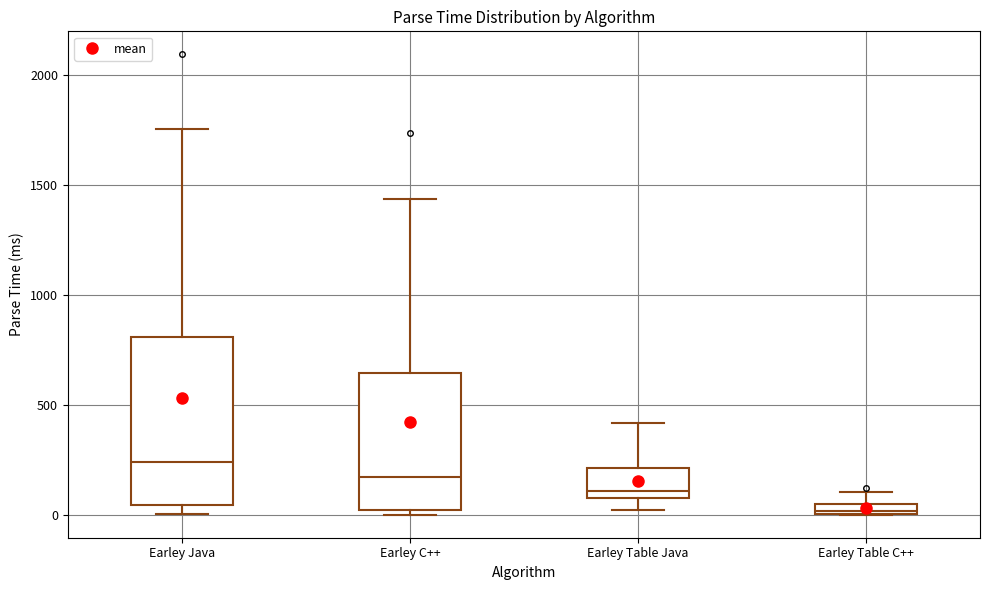

Which box is the tallest, from its lower edge to its upper edge?

Earley Java